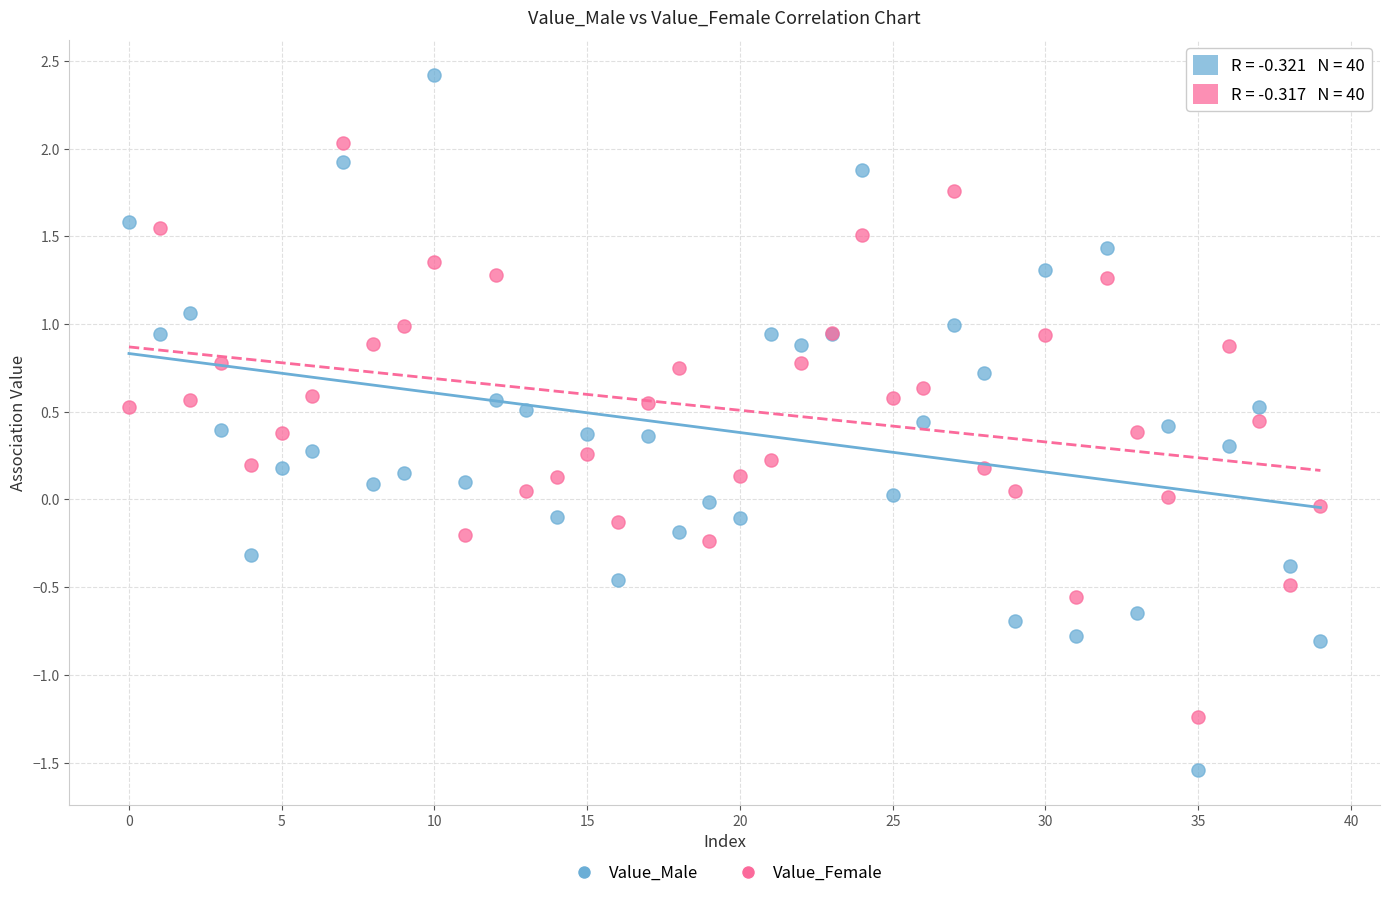

Which series has the largest Y range (max minus min)?

Value_Male